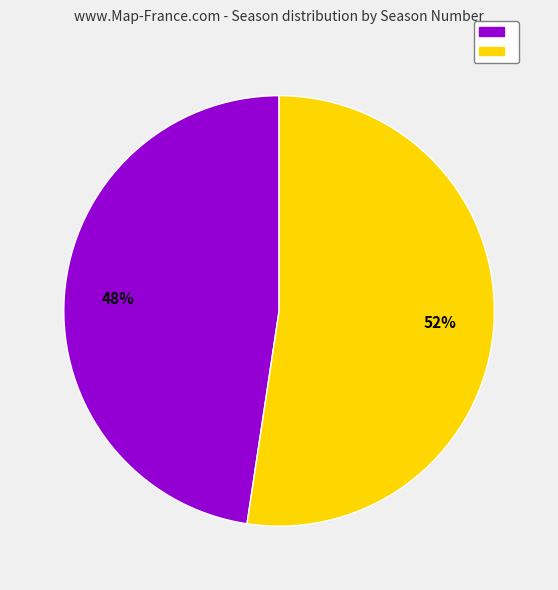

Count the number of slices in the pie.

2